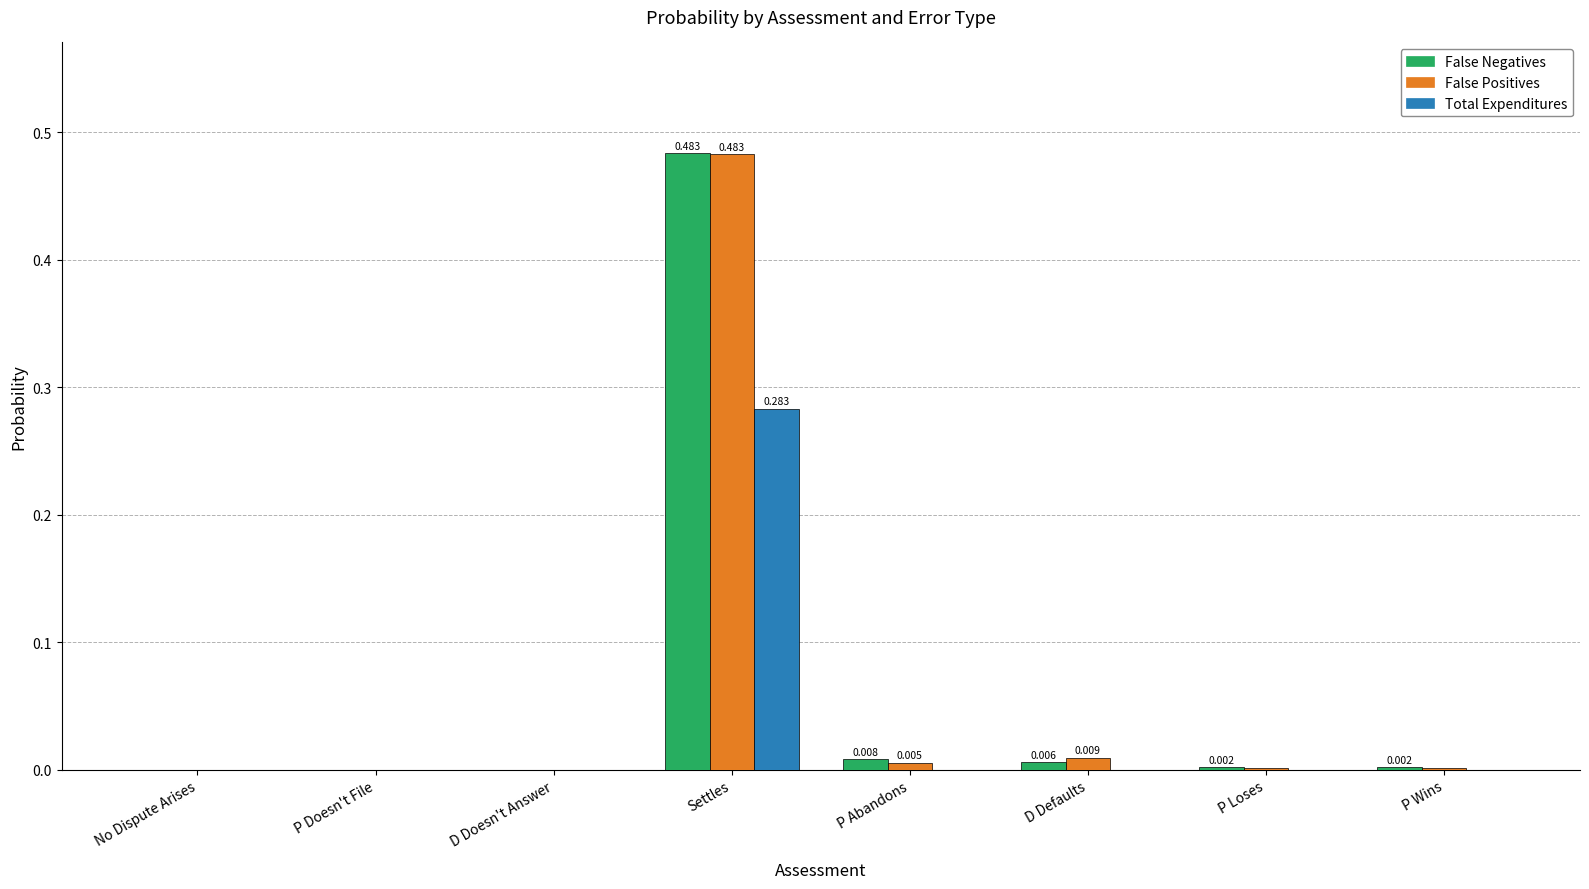

Are the bars grouped side by side (vs. stacked)?

Yes